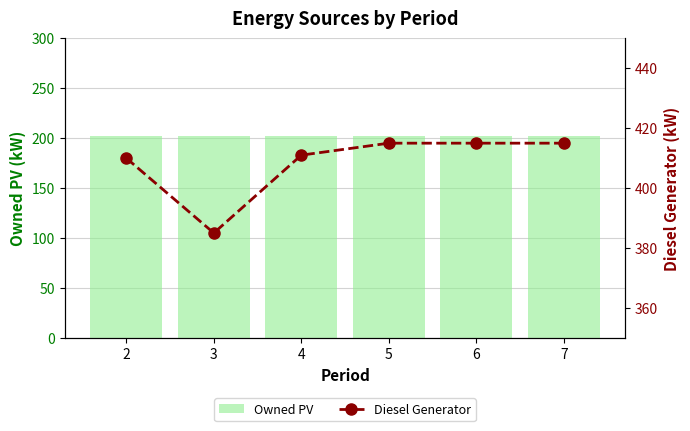

Which series has the largest range (max minus min)?

Diesel Generator